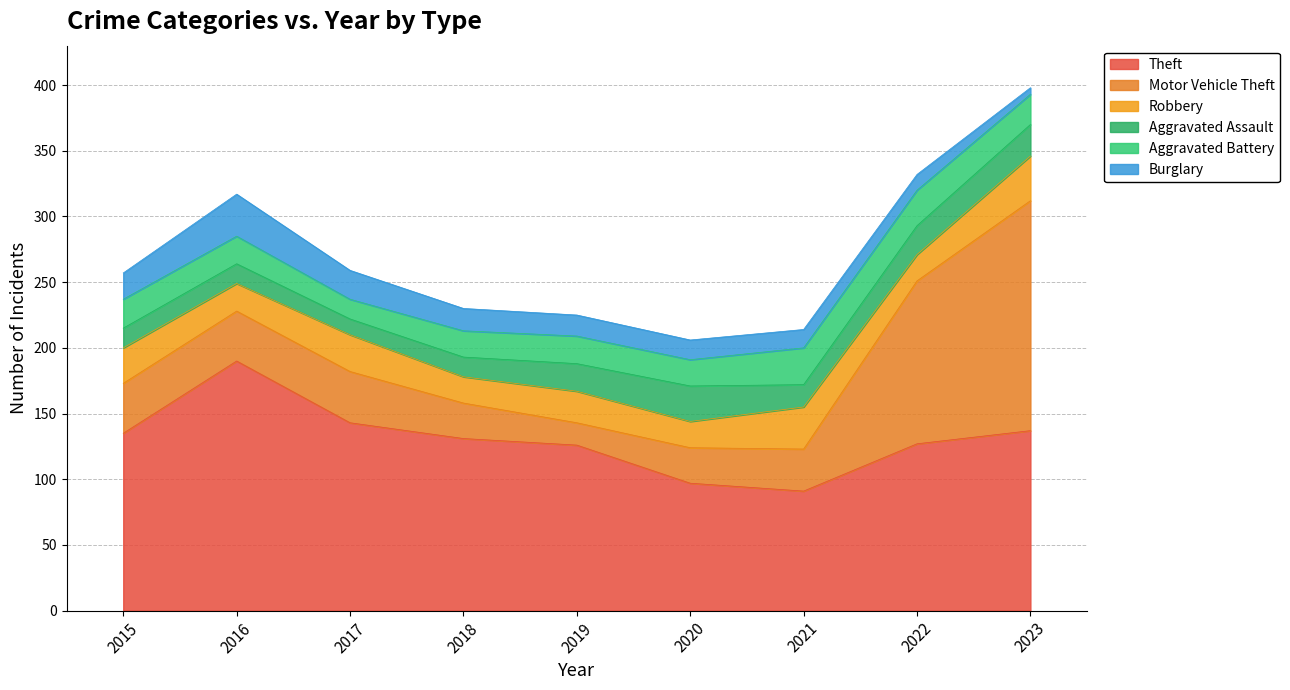

Where does the Theft series first go above 131?

2015